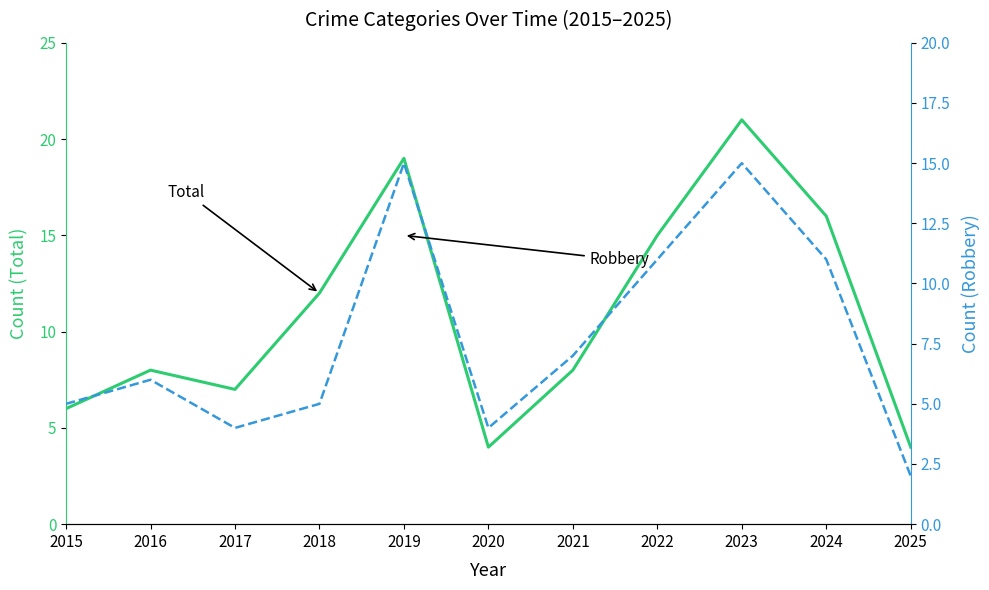

Where is the first local minimum for Robbery?

2017